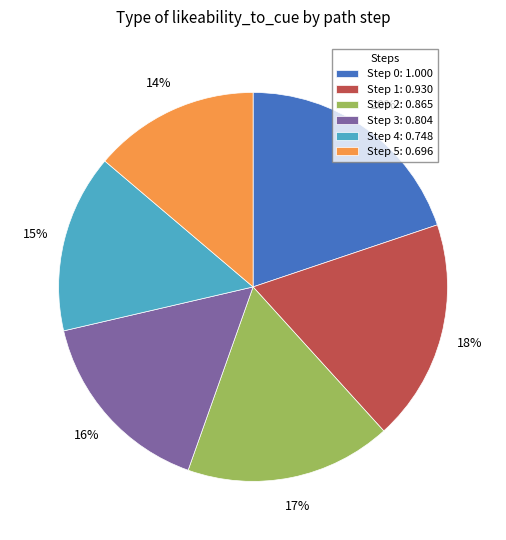

Which category has the smallest portion of the pie?

Step 5: 0.696